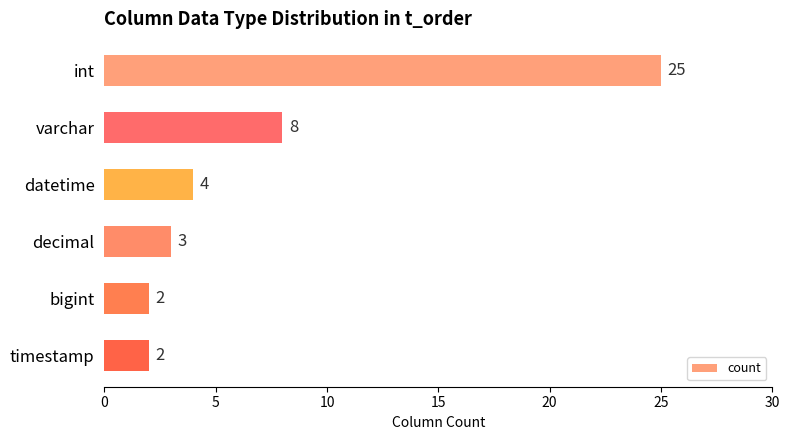

What is the sum of the values at timestamp and bigint?

4